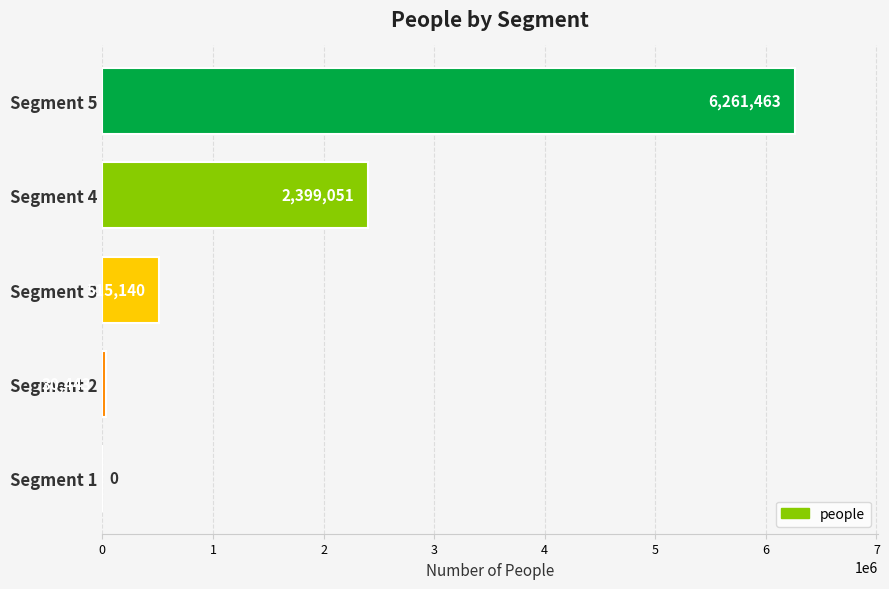

Where is the data nearest to the value 3130731?

Segment 4